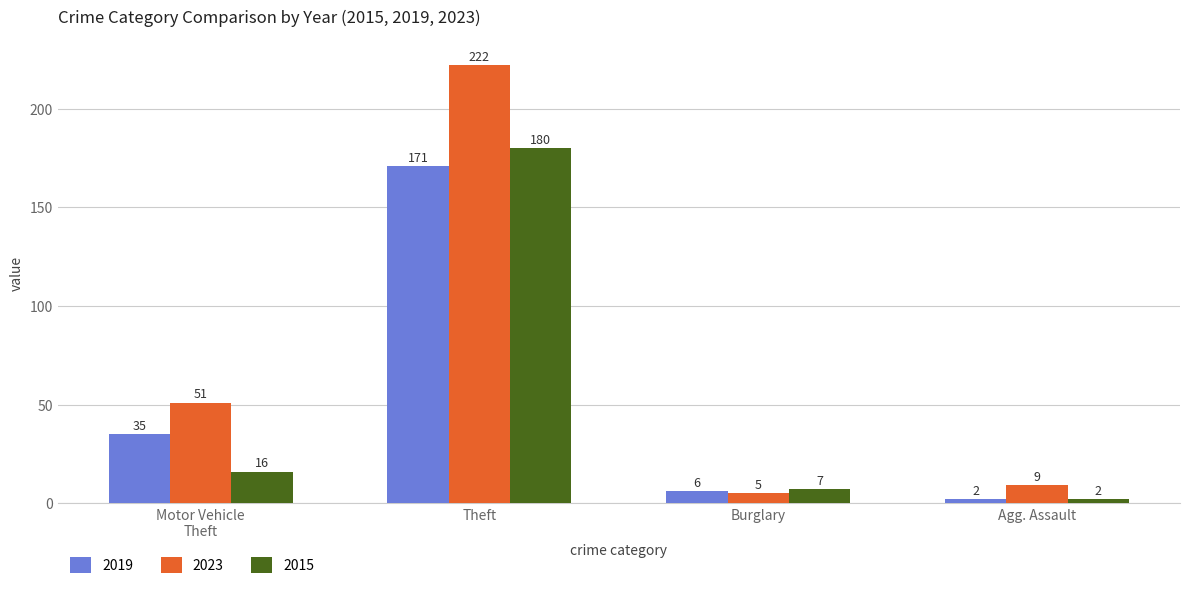

The value of 2019 at Burglary is 6. True or false?

True